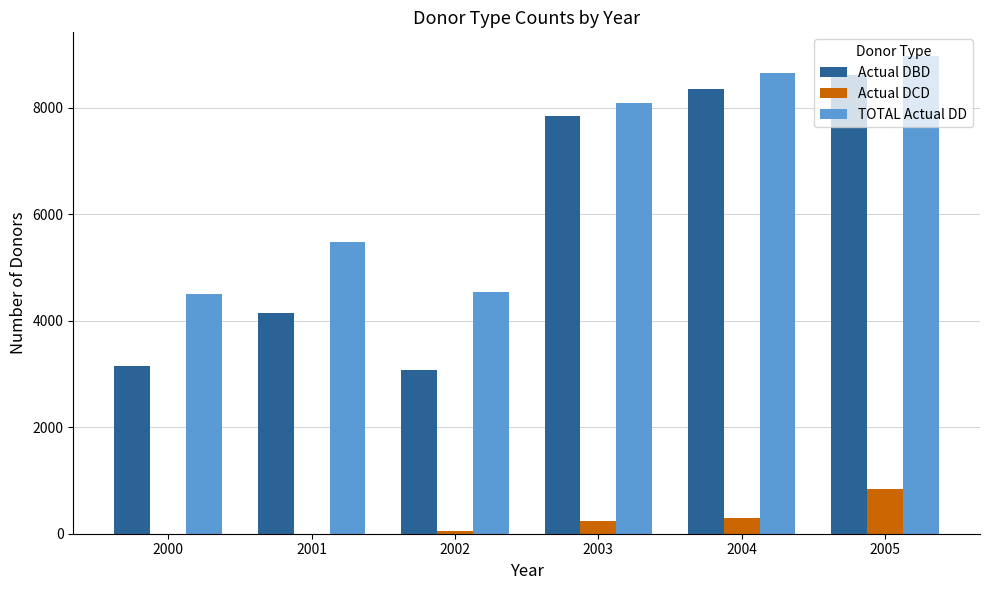

What is the sum of the TOTAL Actual DD values at 2000 and 2004?

13164